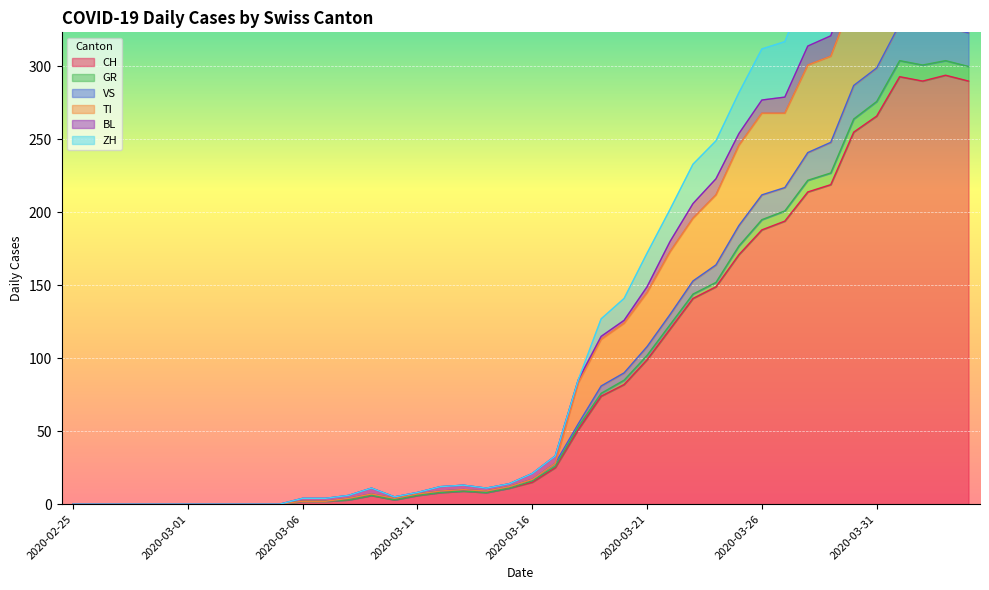

True or false: CH has a value of 3 at 2020-03-06.

False